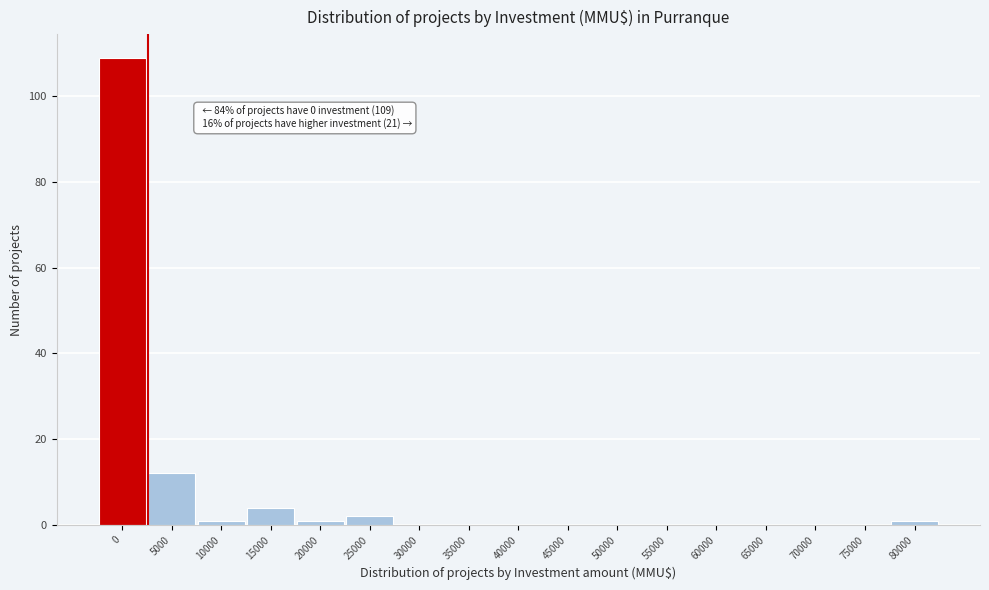

Reading right to left, extract all data points from this chart.

80000=1	75000=0	70000=0	65000=0	60000=0	55000=0	50000=0	45000=0	40000=0	35000=0	30000=0	25000=2	20000=1	15000=4	10000=1	5000=12	0=109